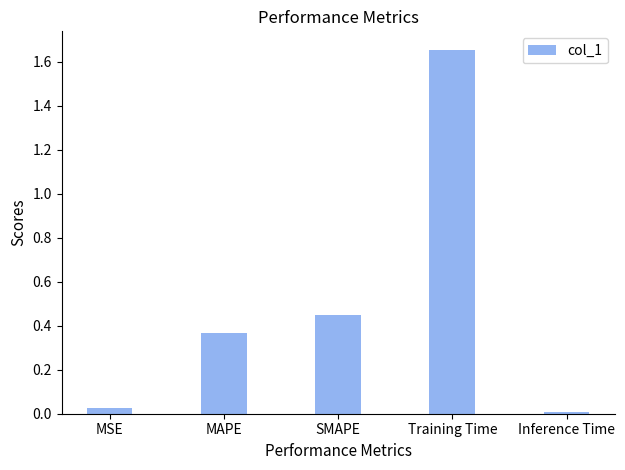

Which category has the highest value across all series?

Training Time